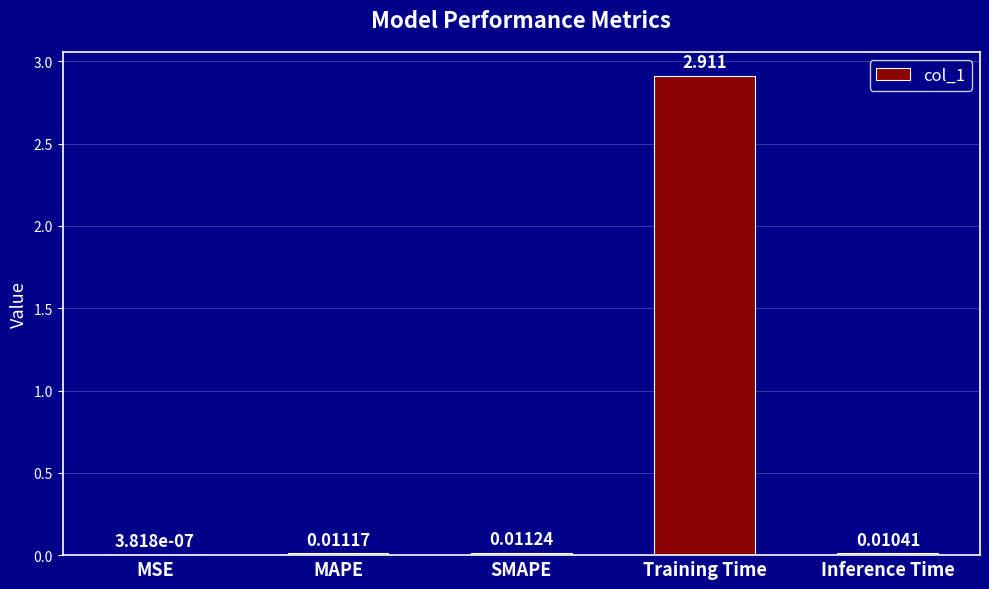

What is the maximum value shown in the chart?

2.9